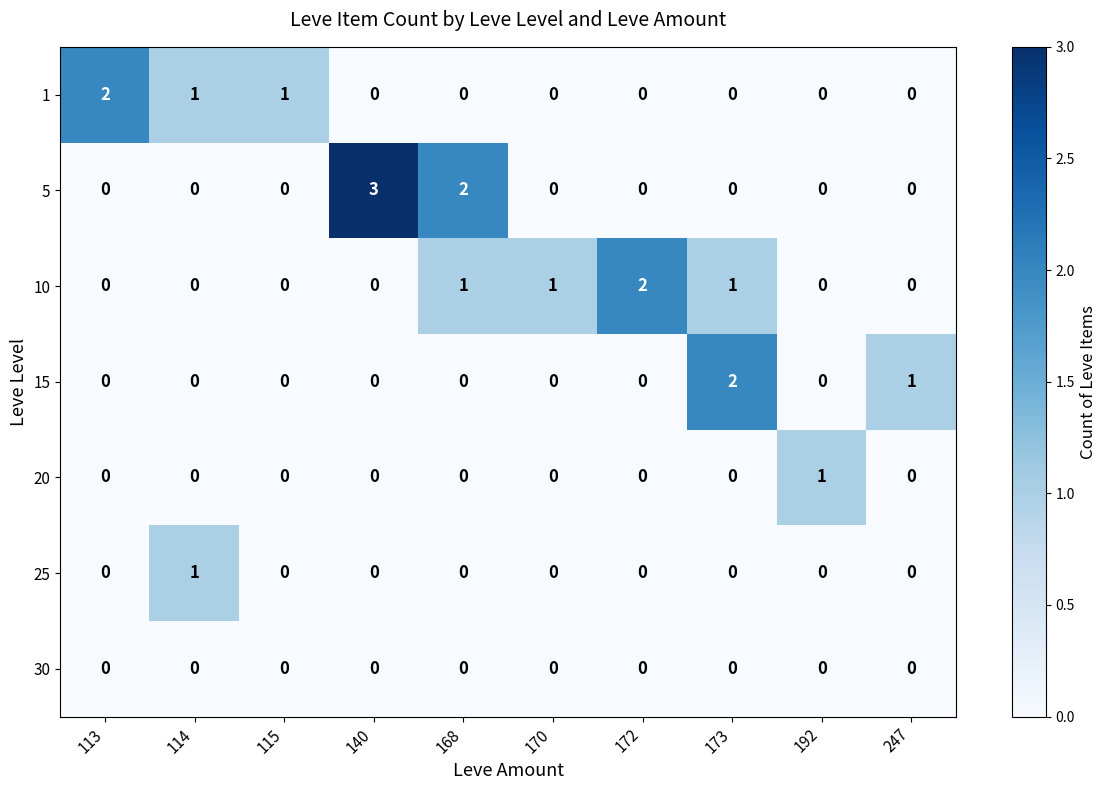

True or false: 10 has a value of 0 at 140.

True